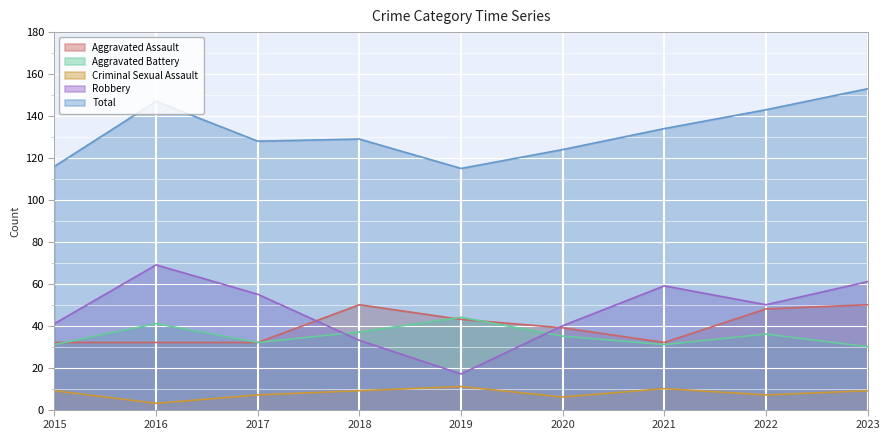

Count the Aggravated Assault values in the range 32 to 48.

7